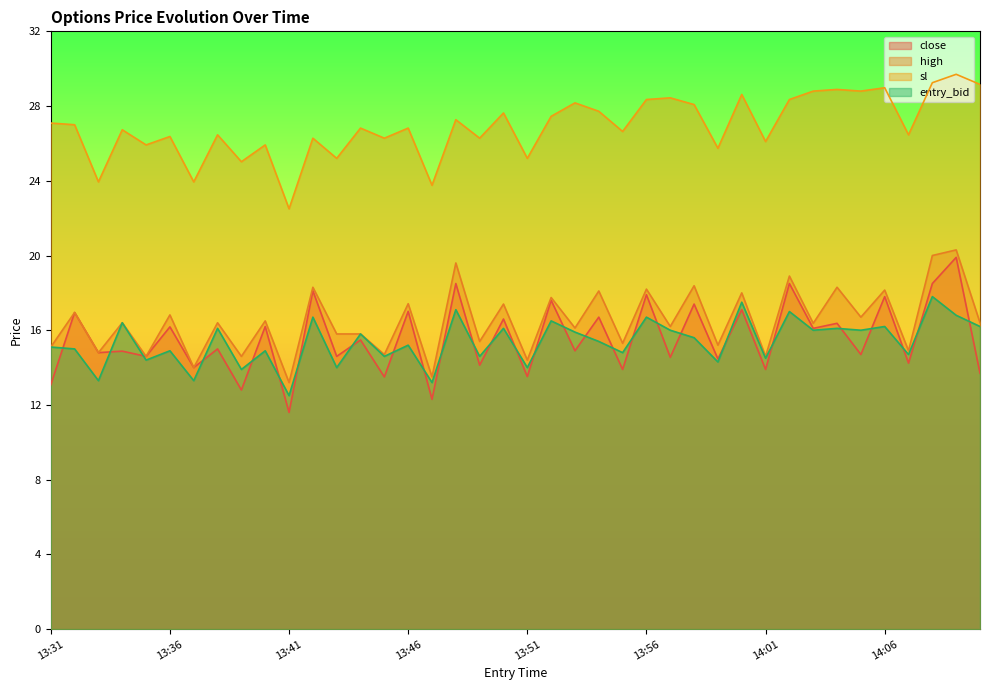

True or false: high and sl intersect in this chart.

False